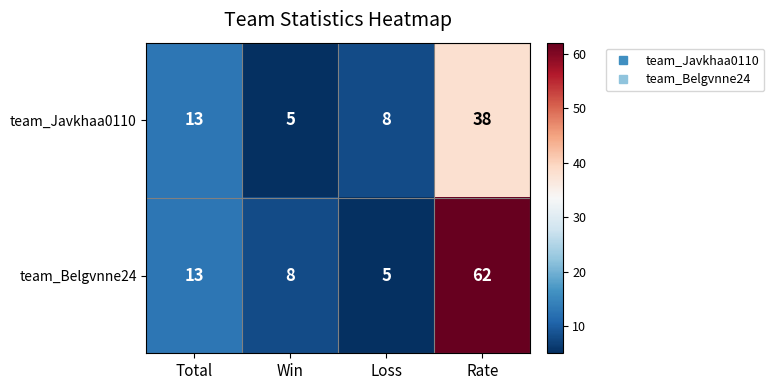

The team_Javkhaa0110 series shows 62 at Rate. True or false?

False